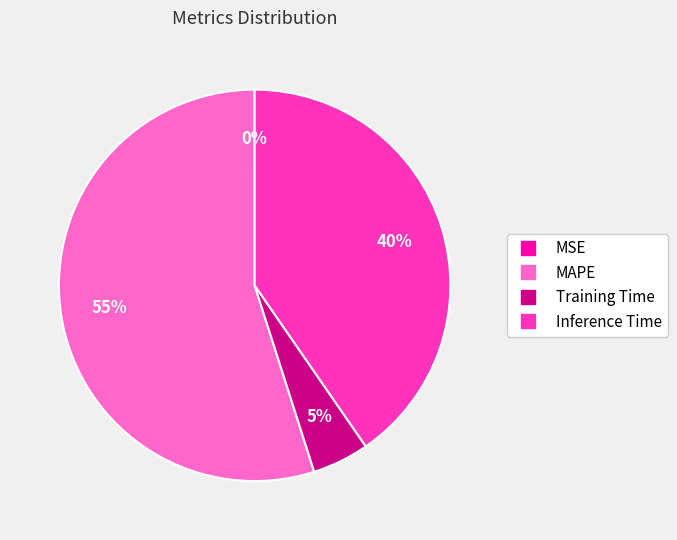

The Inference Time slice represents 40% of the pie. True or false?

True